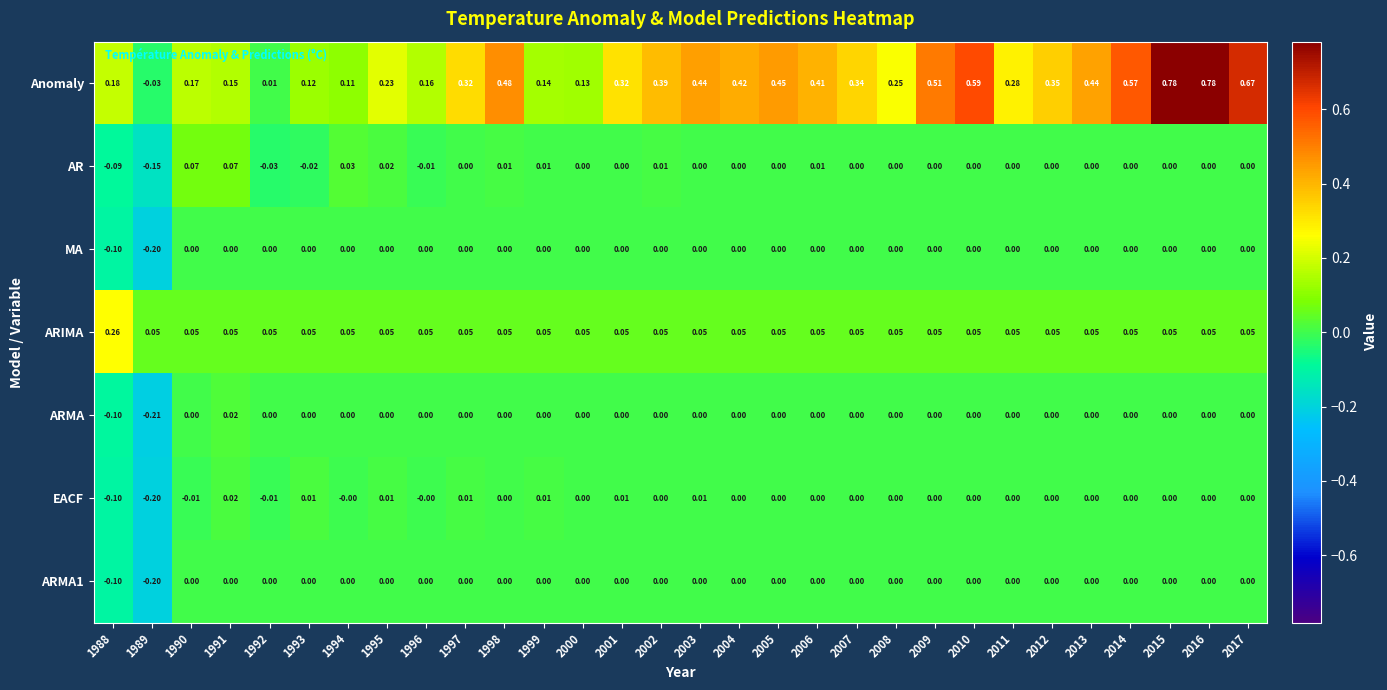

Which series has the largest total across all categories?

Anomaly